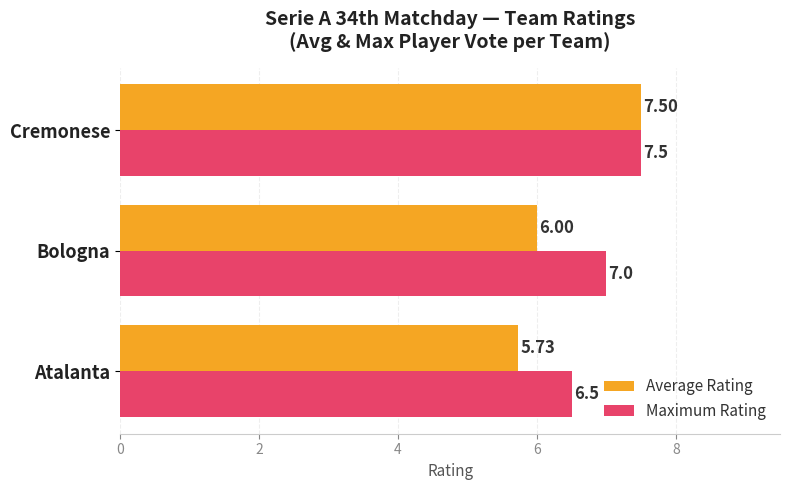

How many distinct data groups are displayed?

2